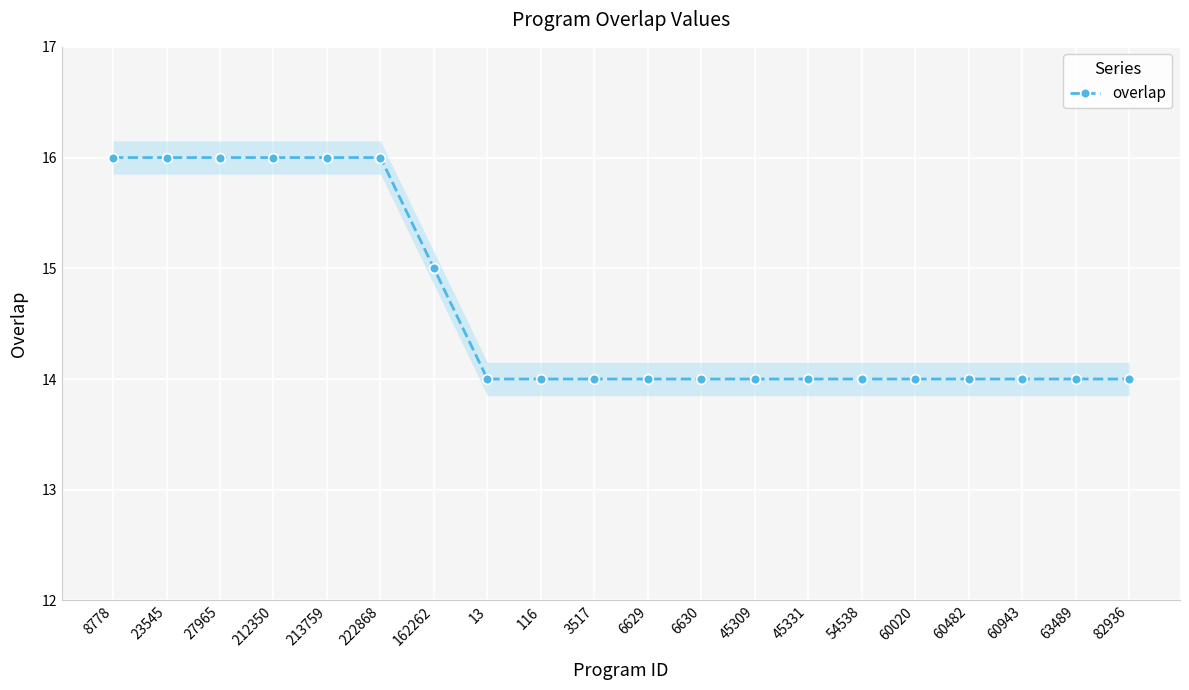

True or false: the data shows 14 at 13.

True